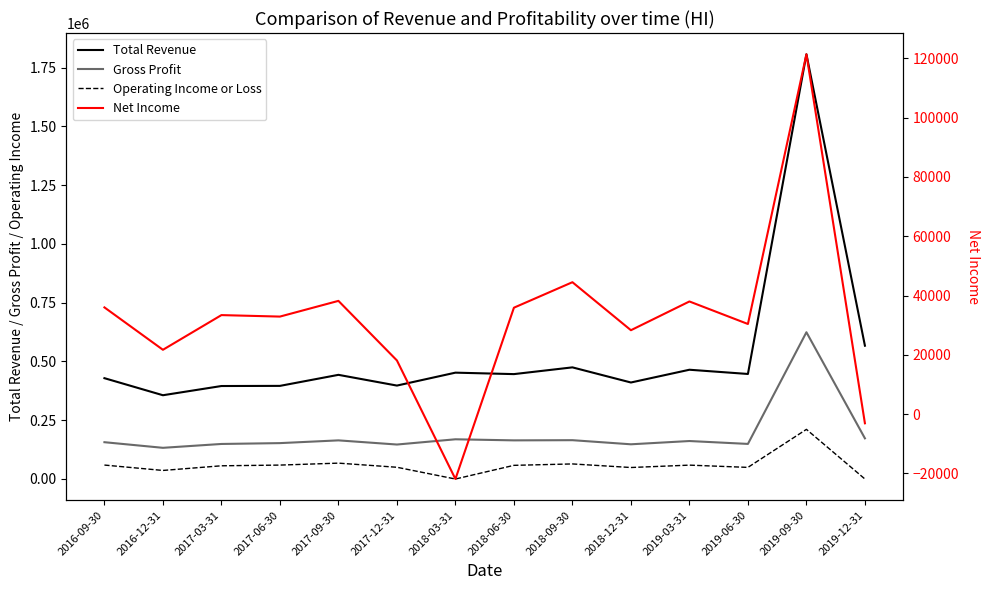

How many negative values does the Net Income series have?

2